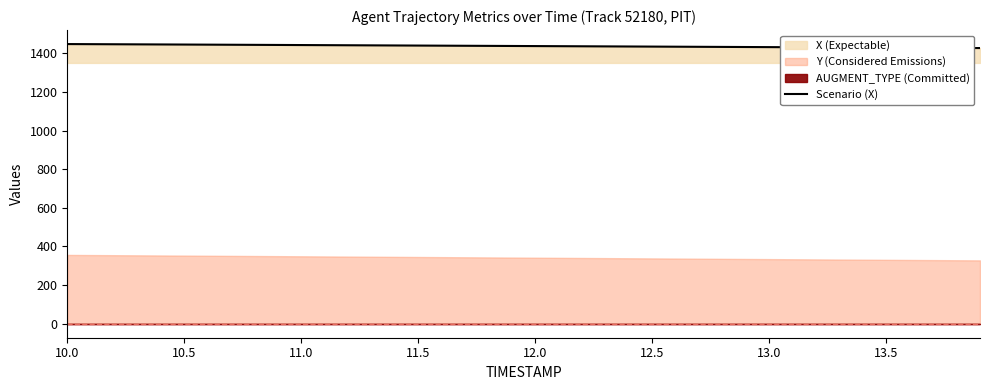

Reading left to right, extract all data points from this chart.

1447.6	1445.1	1442.5	1439.8	1437.1	1434.5	1431.7	1429.0	1426.9